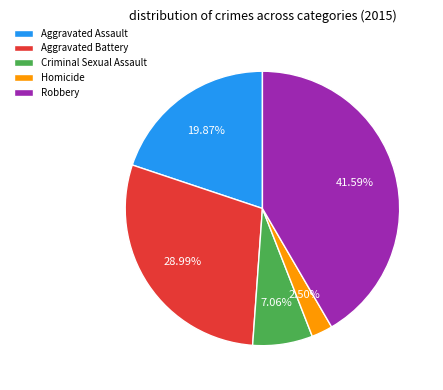

To the nearest percent, what portion does Robbery represent?

42%